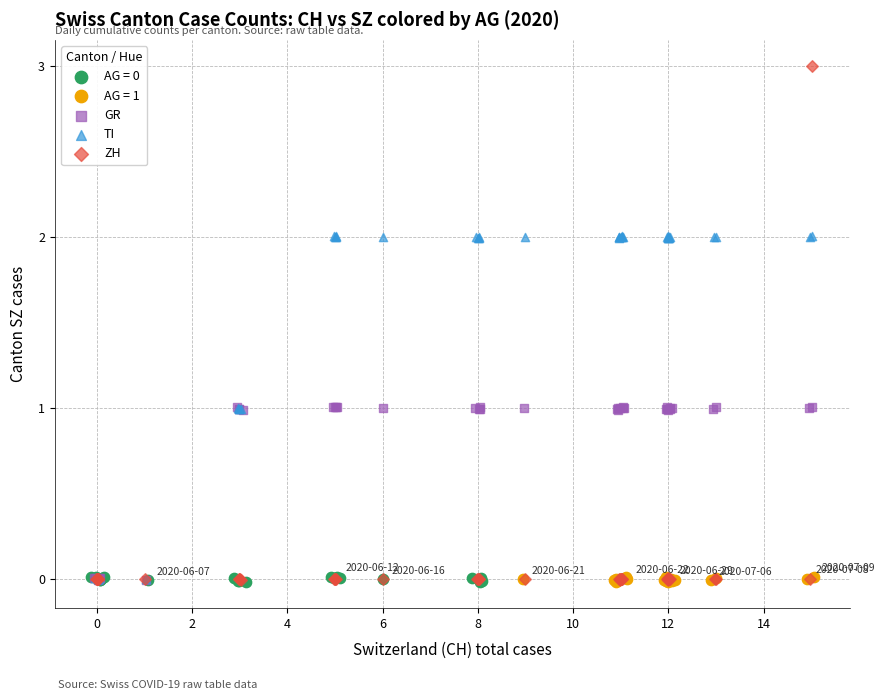

Which series reaches the maximum Y coordinate?

ZH